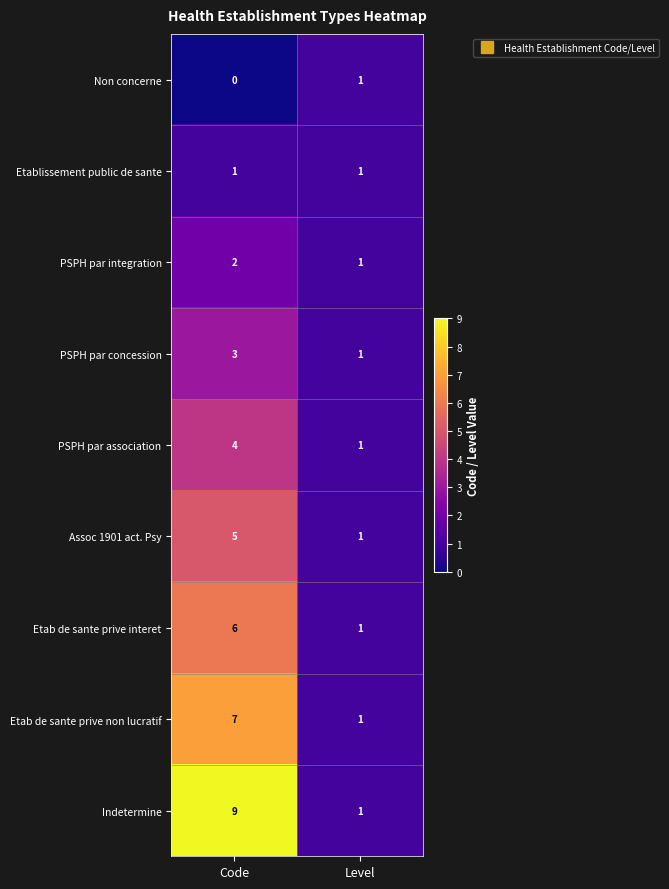

Is it true that Etab de sante prive non lucratif equals 2 at Level?

False